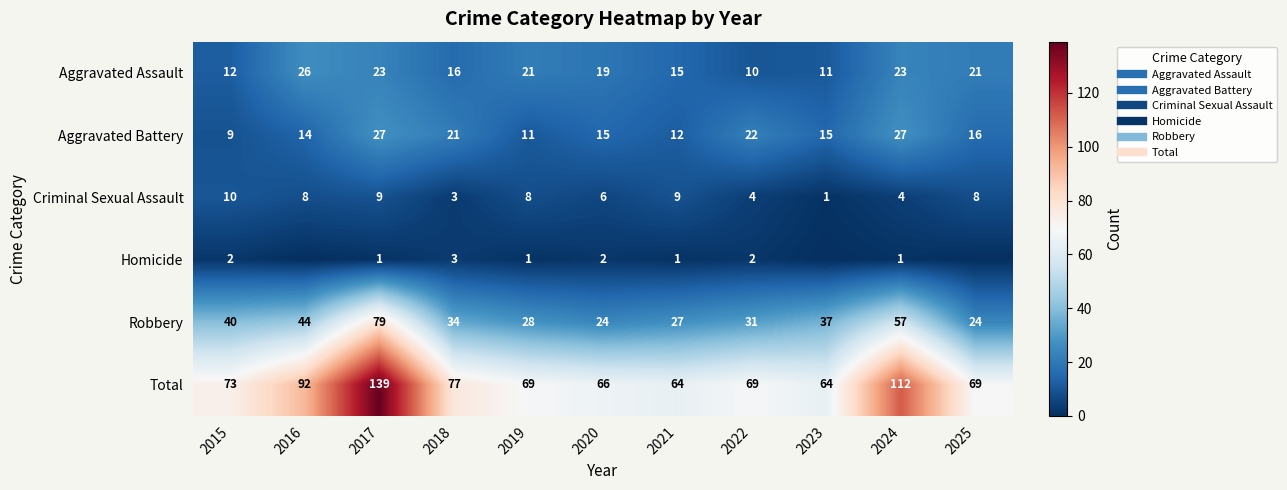

Which series has the widest spread of values?

Total